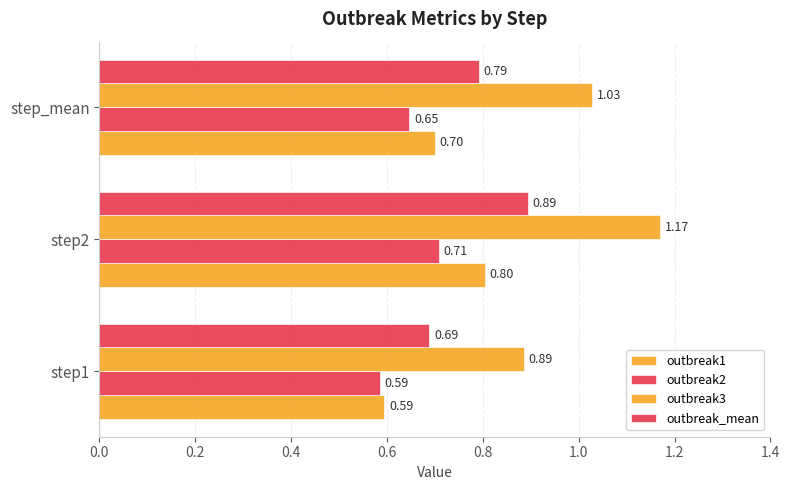

How many series are shown in this chart?

4